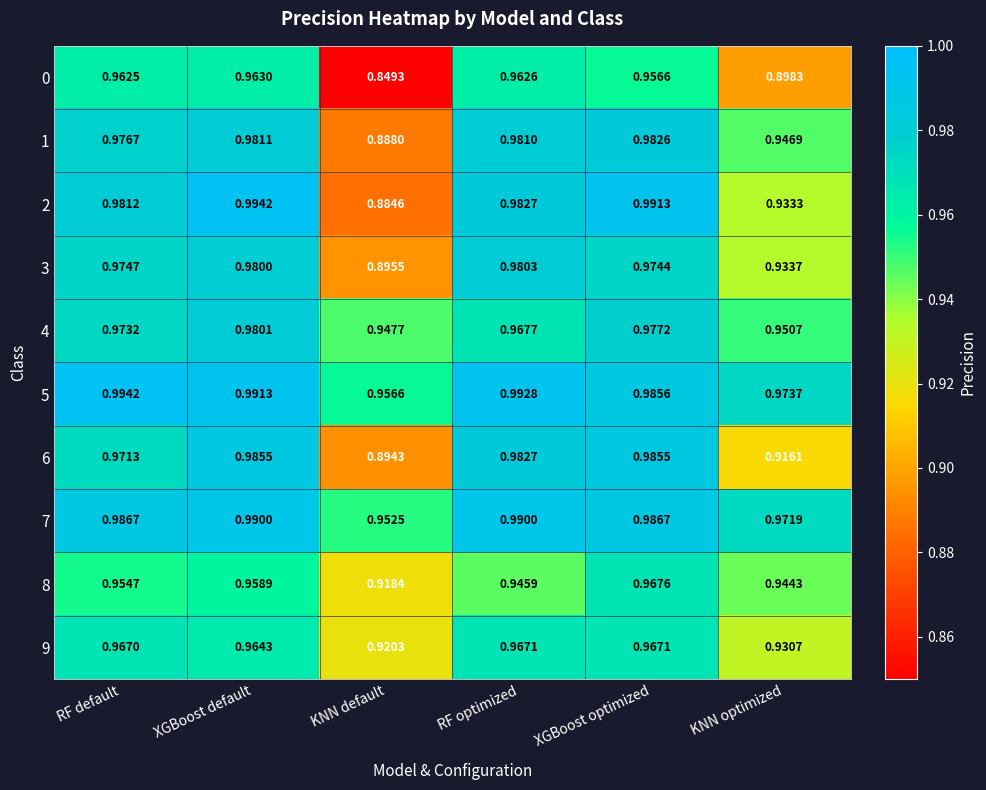

At how many categories does at least one series exceed 0?

6